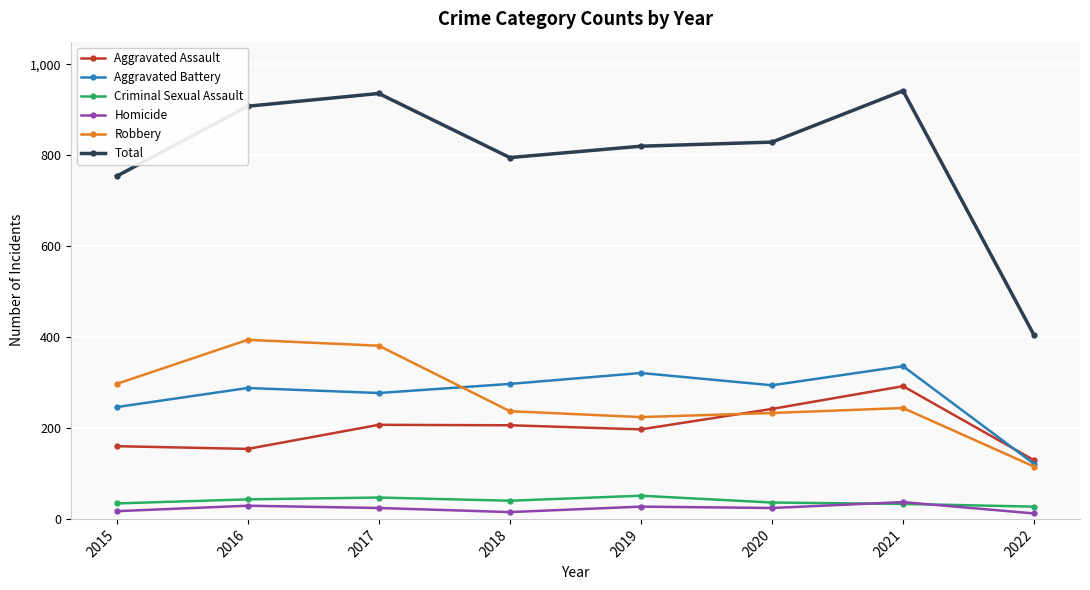

What is the average value of the Homicide series?

23